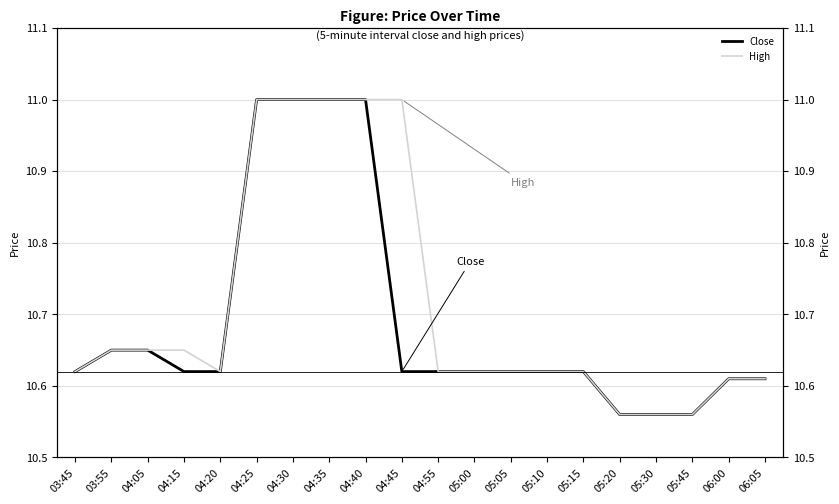

Rank the series by their average value, from lowest to highest.

Close, High